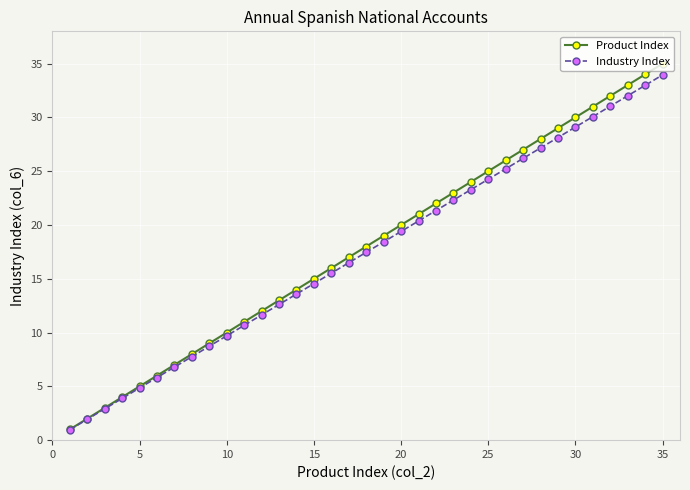

What is the maximum value shown in the chart?

35.0